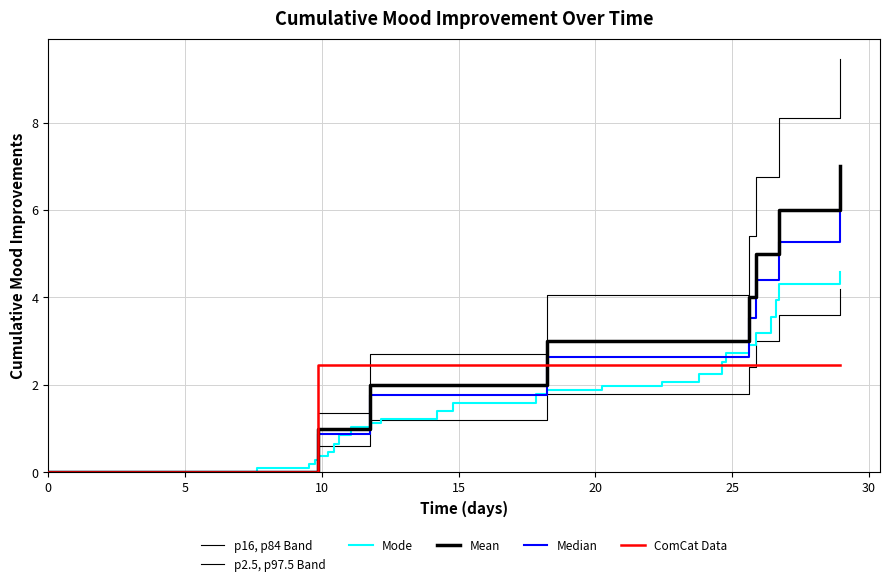

What is the average value of the Mean series?

1.6